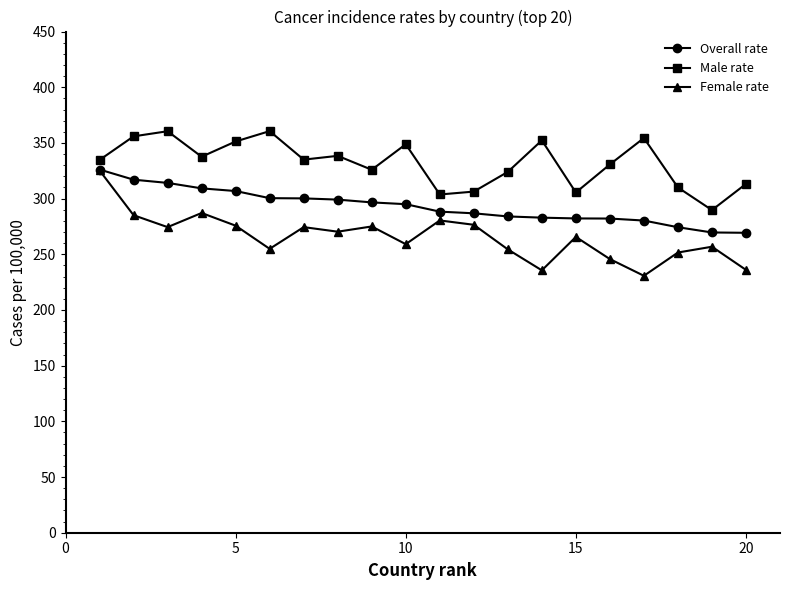

List the series in order of their overall mean, lowest first.

Female rate, Overall rate, Male rate